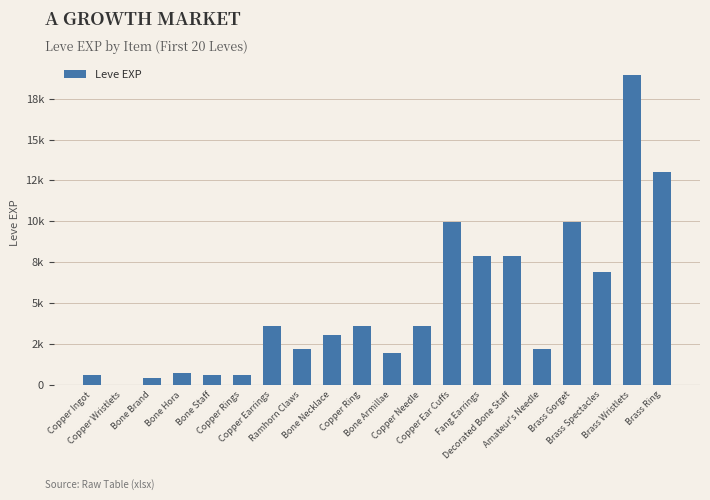

Are the bars horizontal?

No